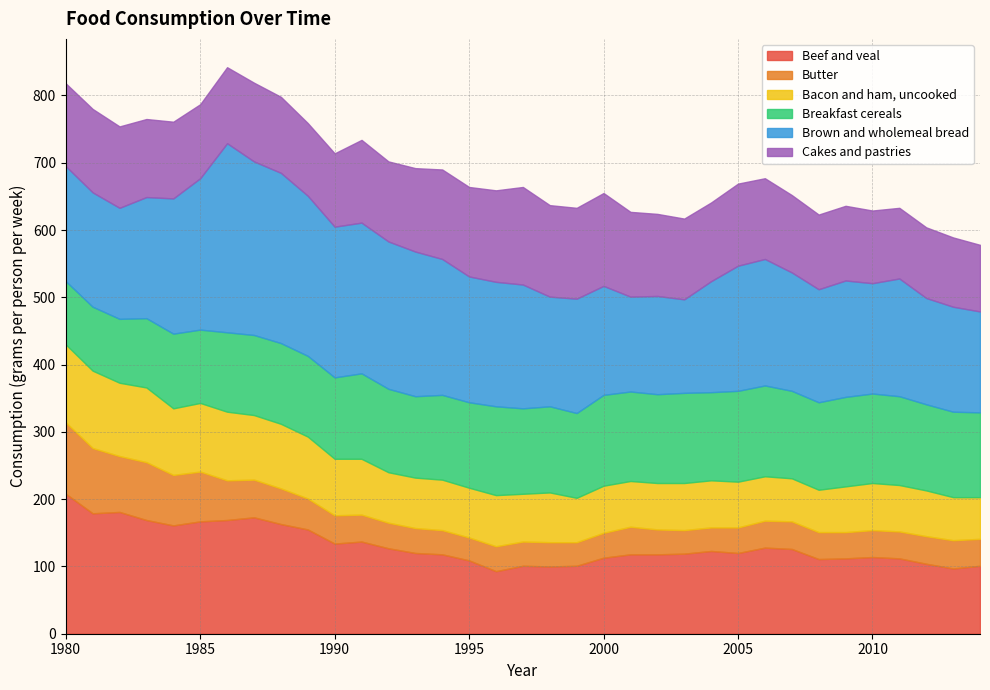

How many data points in Bacon and ham, uncooked are above 74?

16